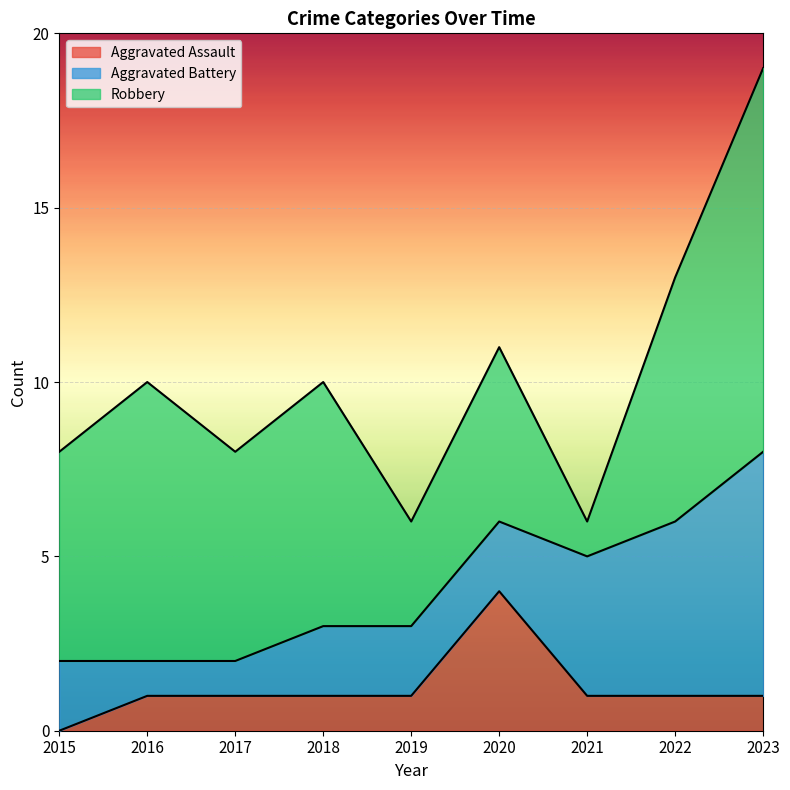

Where does the Robbery series first go above 6?

2016